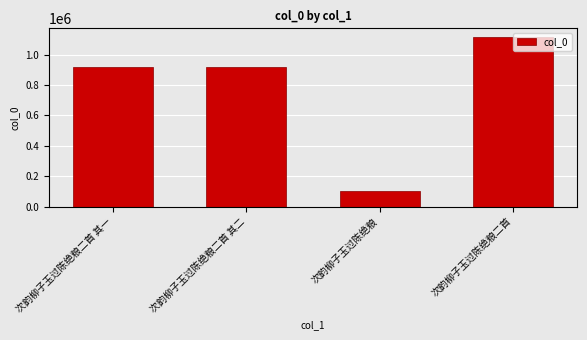

What is the approximate value at 次韵柳子玉过陈绝粮二首 其一?

920373